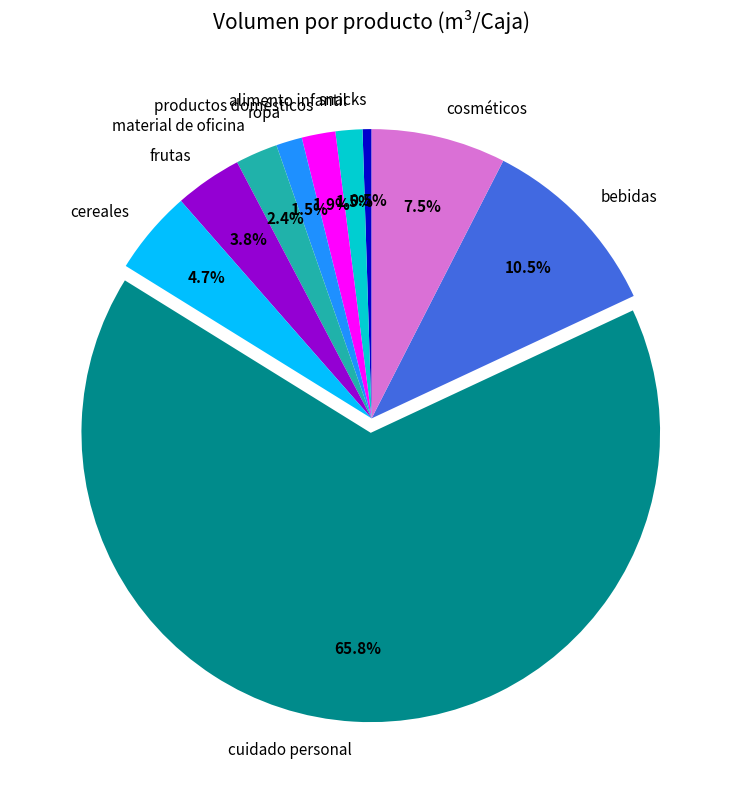

How many slices are in this pie chart?

10